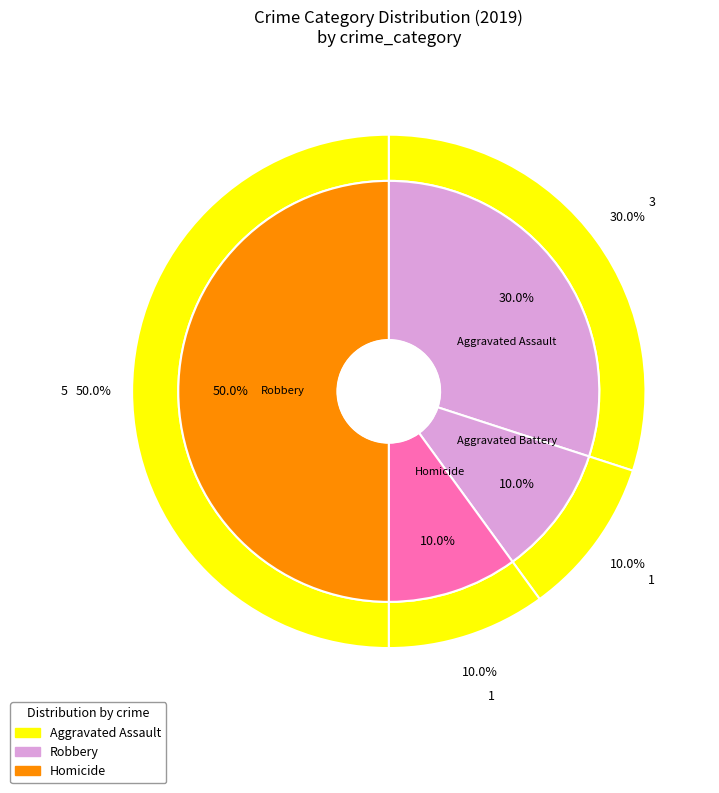

To the nearest percent, what is the difference between the Homicide and Aggravated Assault slice percentages?

20%